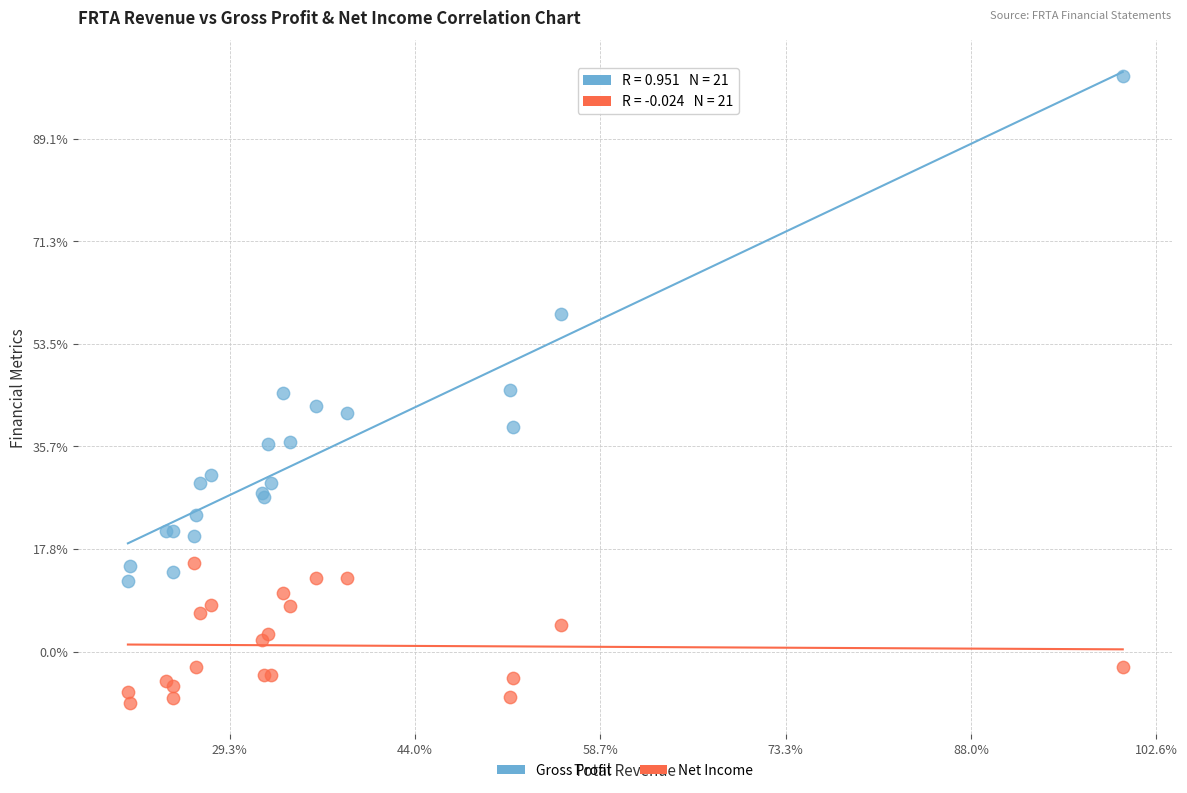

Which series reaches the minimum Y coordinate?

Net Income